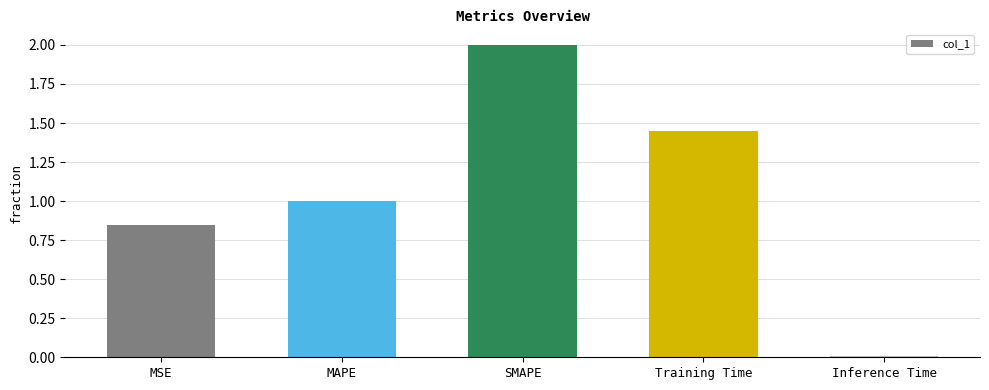

Rank the categories by value from lowest to highest.

Inference Time, MSE, MAPE, Training Time, SMAPE